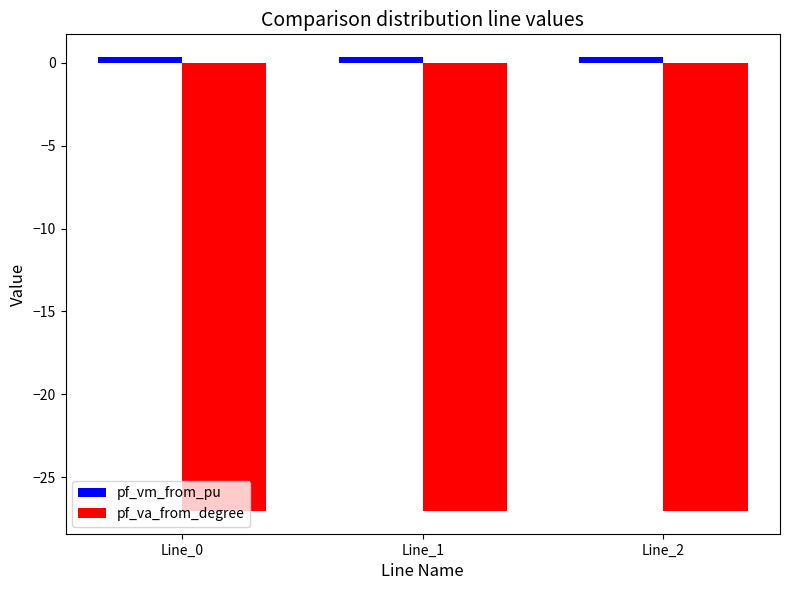

True or false: pf_vm_from_pu has a value of 0.3 at Line_2.

True